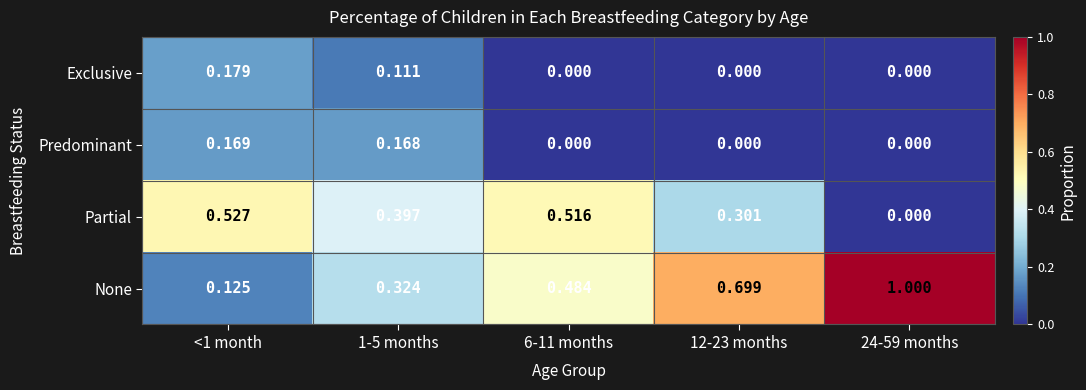

Which series has the widest spread of values?

None